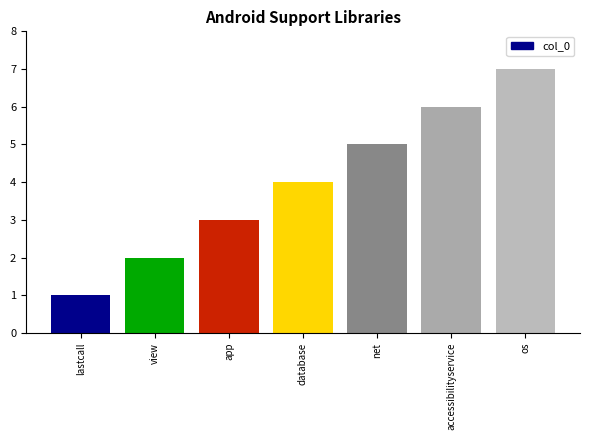

What is the change in value from view to os?

+5